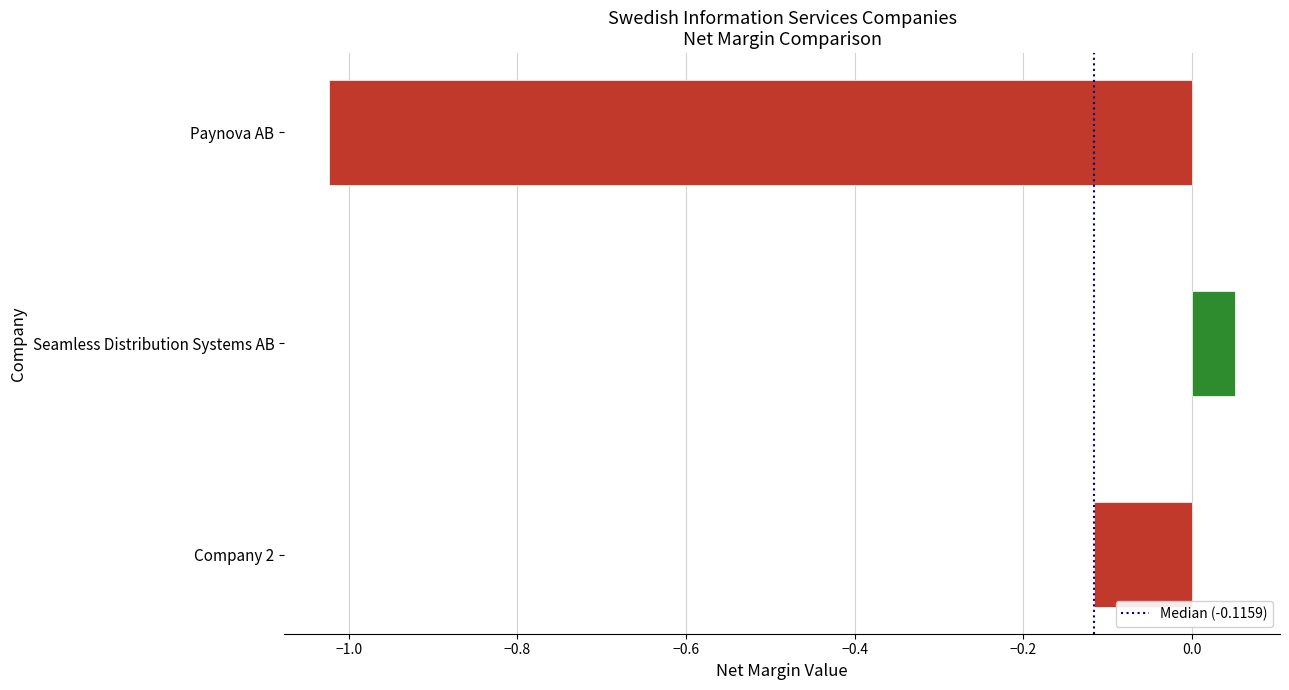

Which label corresponds to the largest value in the chart?

Seamless Distribution Systems AB